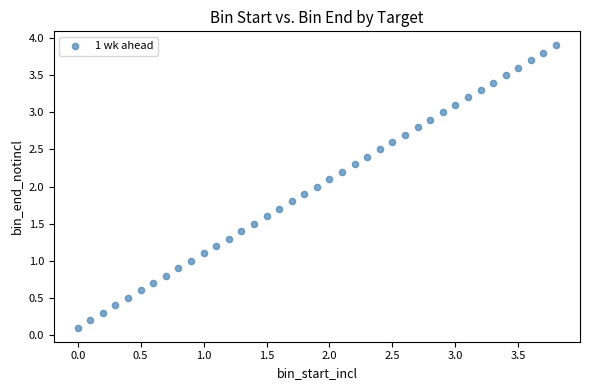

What is the range of Y values (max minus min)?

3.8